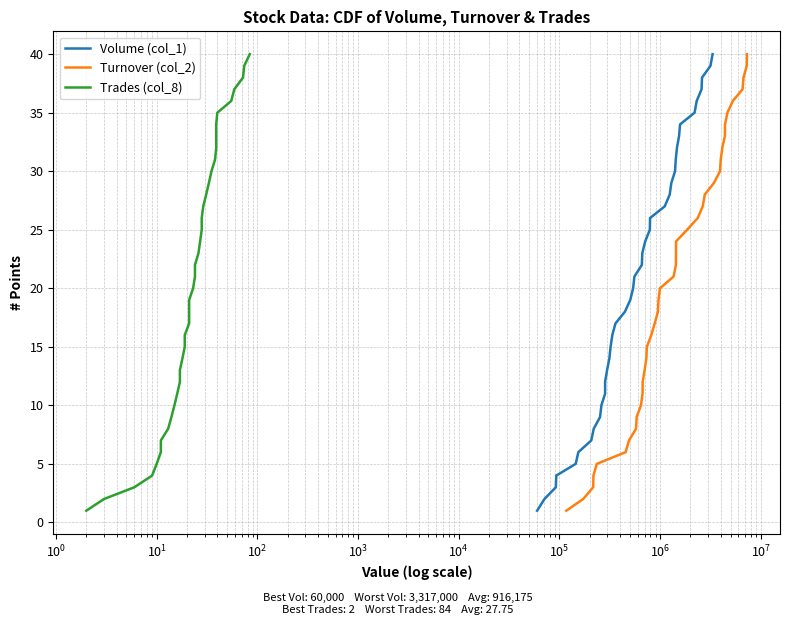

True or false: Trades (col_8) and Volume (col_1) intersect in this chart.

False